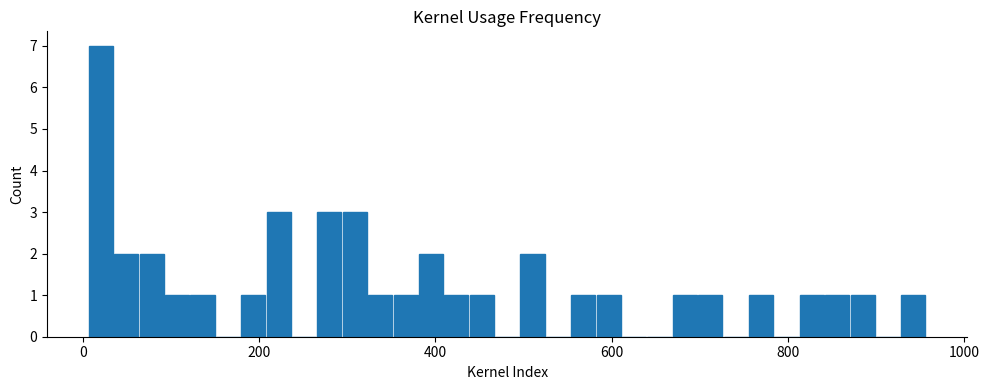

Around what value on the x-axis is the tallest bar? Give the approximate position of its centre, as read against the axis.

20